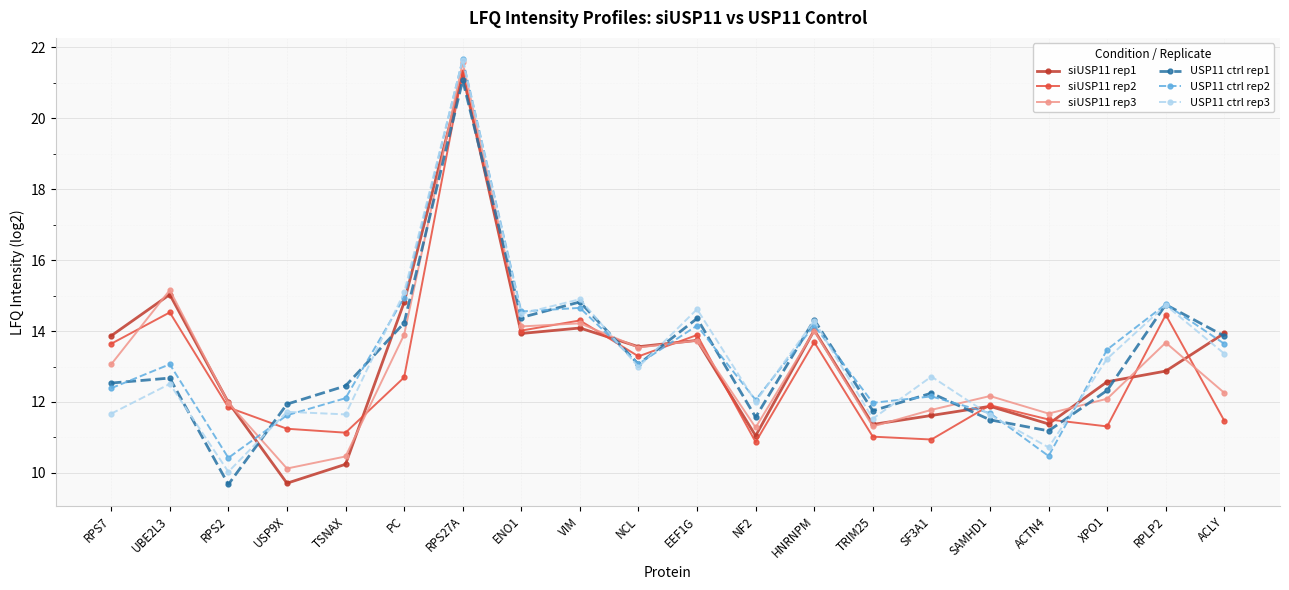

At which category is the sum across all series the highest?

RPS27A